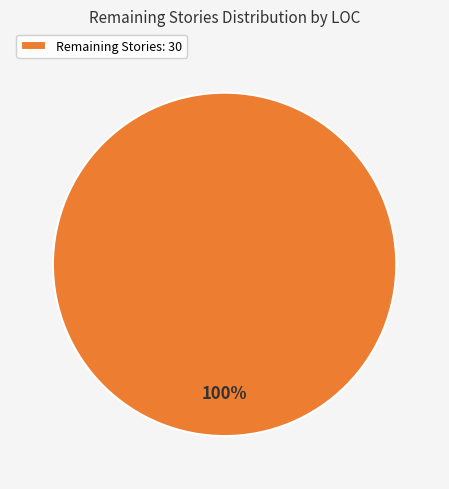

The Remaining Stories: 30 slice represents 100% of the pie. True or false?

True